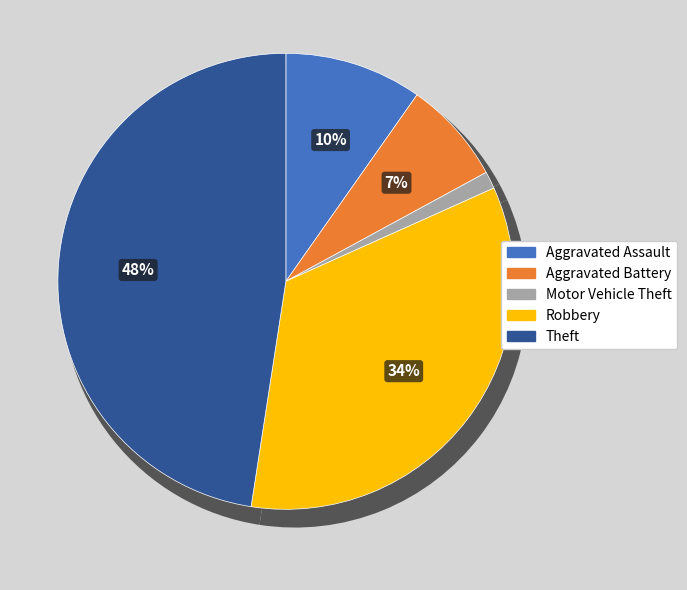

Is there any slice that represents more than half of the pie?

No